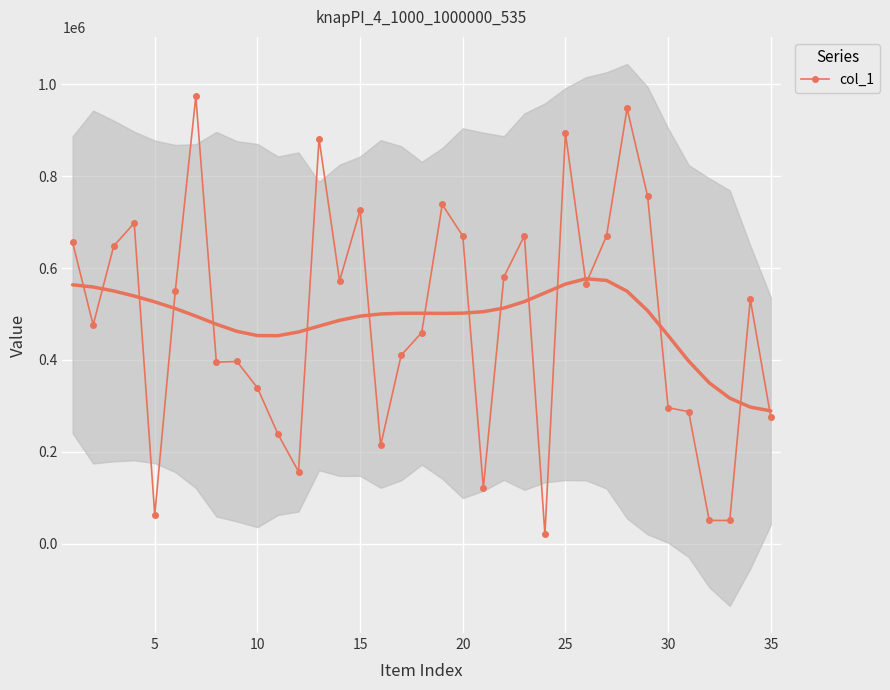

True or false: col_1 has more than 0 interior local peaks.

True